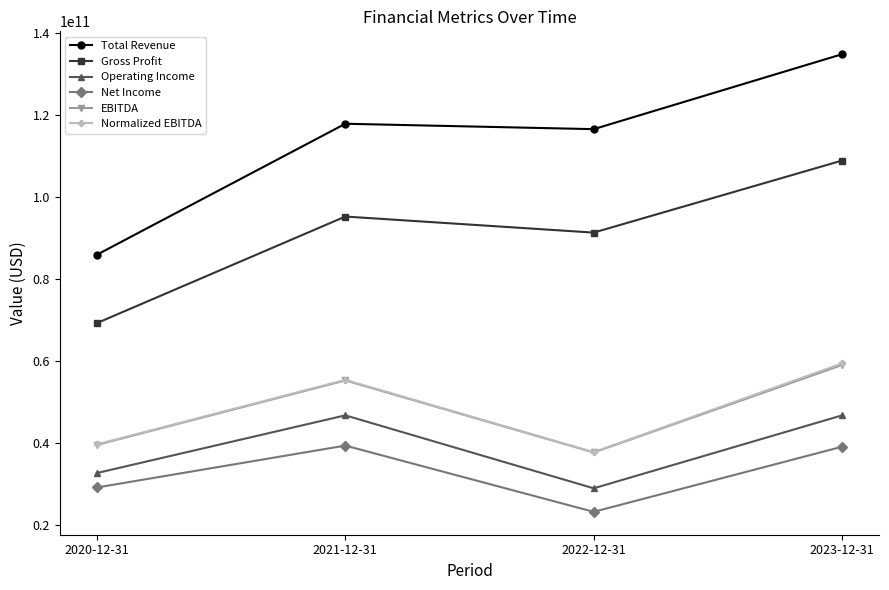

What are all the series names shown in the legend?

Total Revenue, Gross Profit, Operating Income, Net Income, EBITDA, Normalized EBITDA